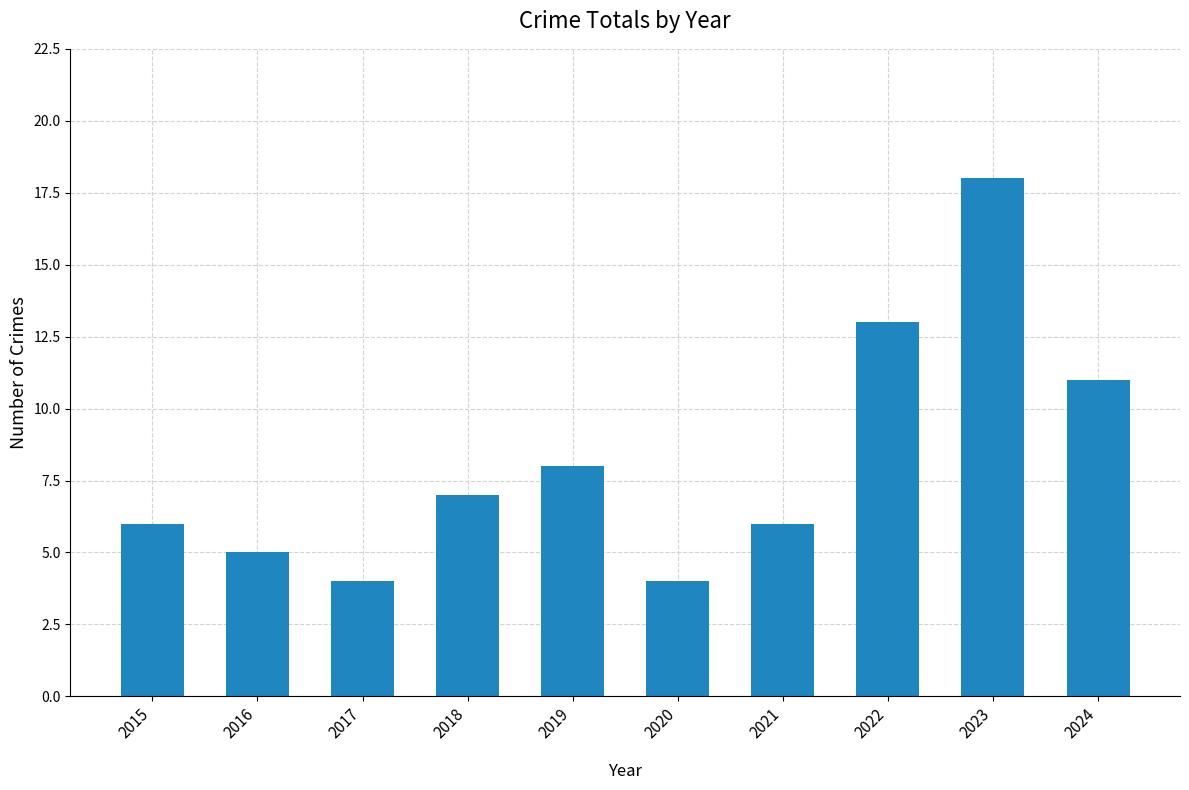

Which category has the highest value across all series?

2023